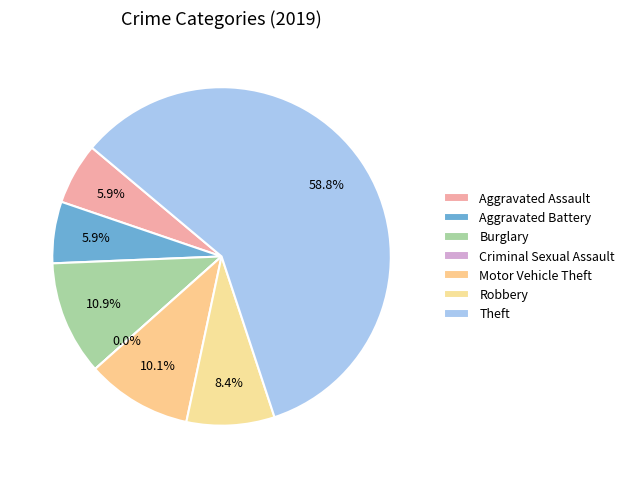

Is the sum of Motor Vehicle Theft and Burglary greater than half?

No